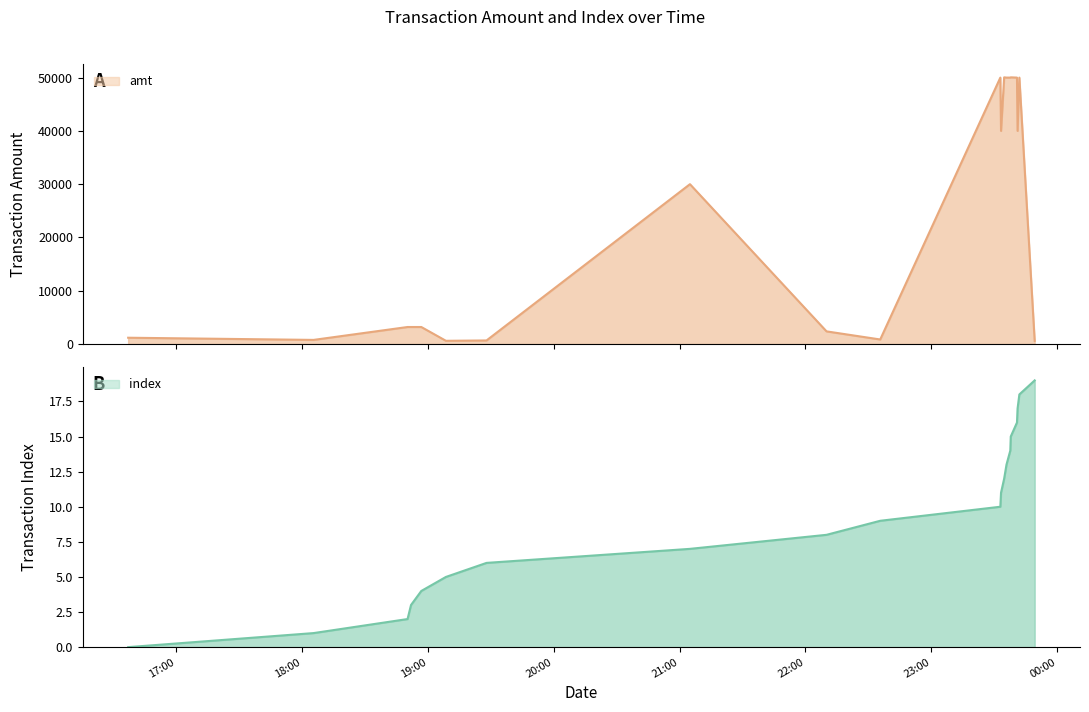

At which category does amt reach its first local valley?

2023-09-08 18:05:36